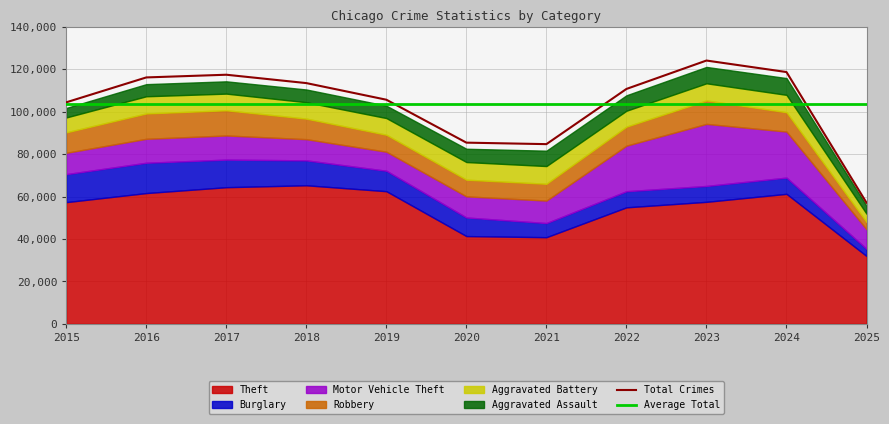

What is the maximum value for Average Total?

103416.5